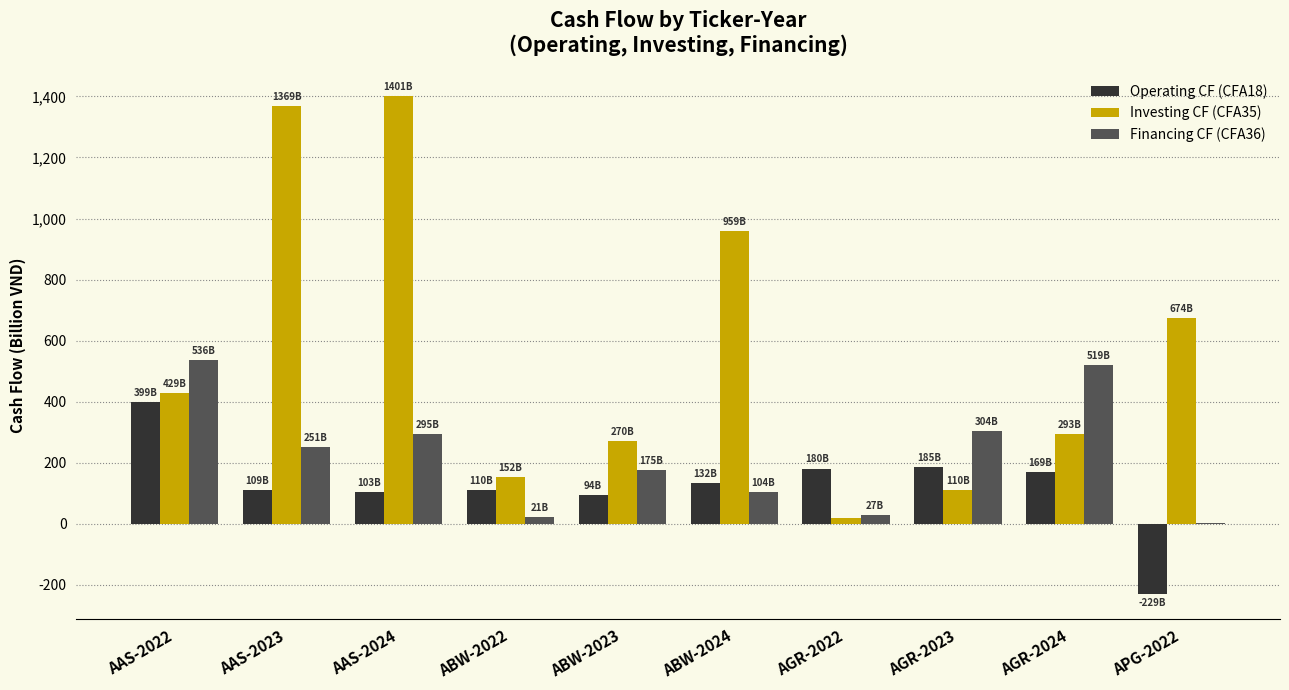

How many data points in Financing CF (CFA36) are above 250?

5